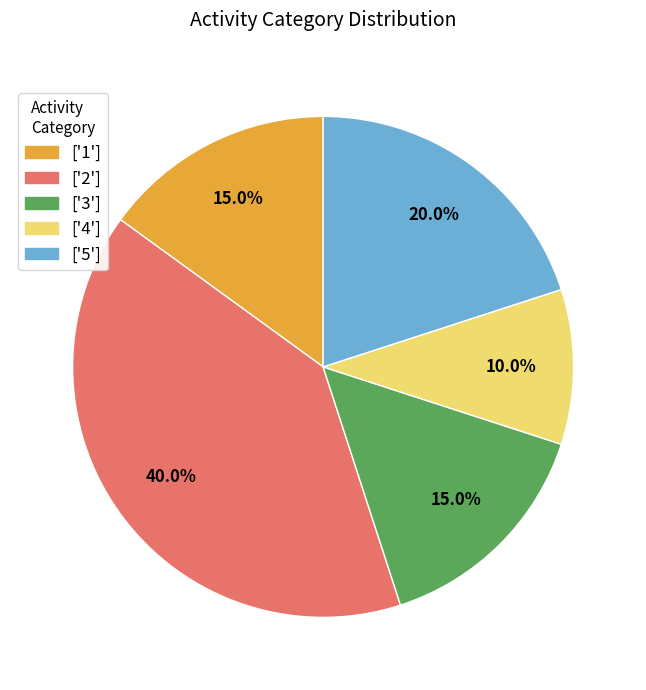

Approximately how many times larger is the value at ['4'] compared to ['1']?

0.7